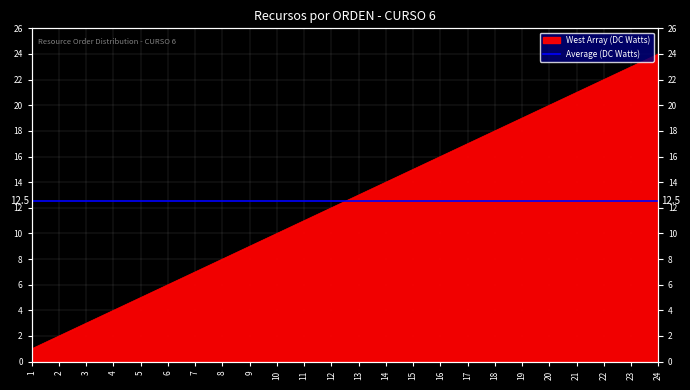

Reading right to left, transcribe all the data shown in this chart.

24=24	23=23	22=22	21=21	20=20	19=19	18=18	17=17	16=16	15=15	14=14	13=13	12=12	11=11	10=10	9=9	8=8	7=7	6=6	5=5	4=4	3=3	2=2	1=1